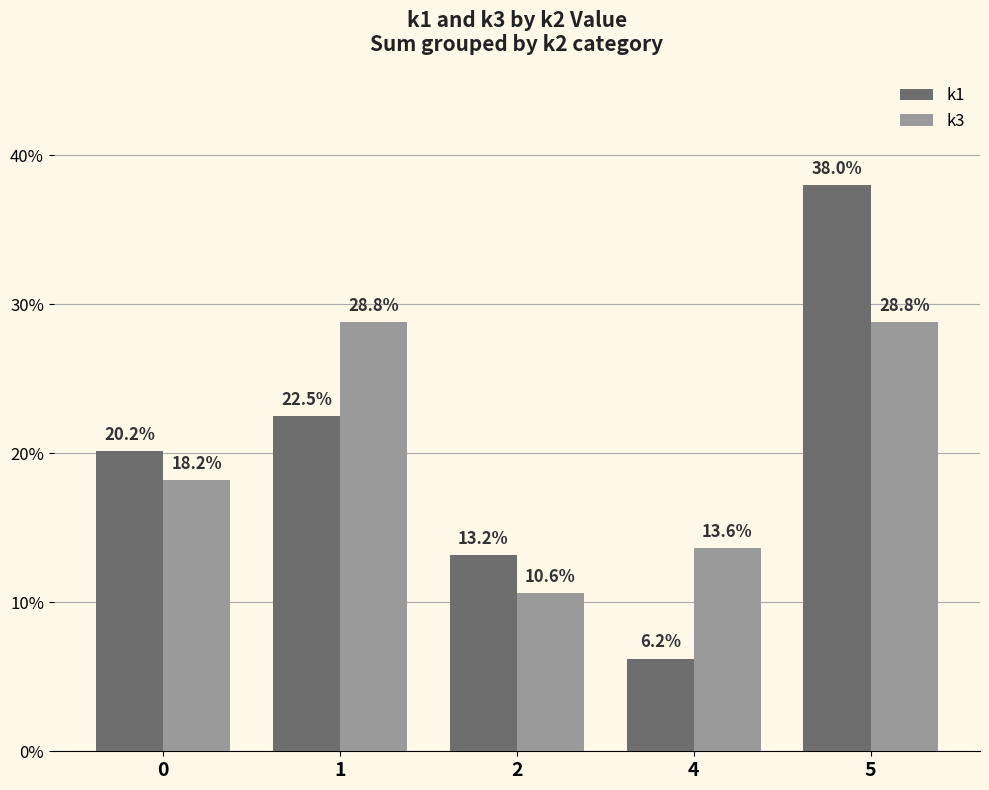

What are all the series names shown in the legend?

k1, k3